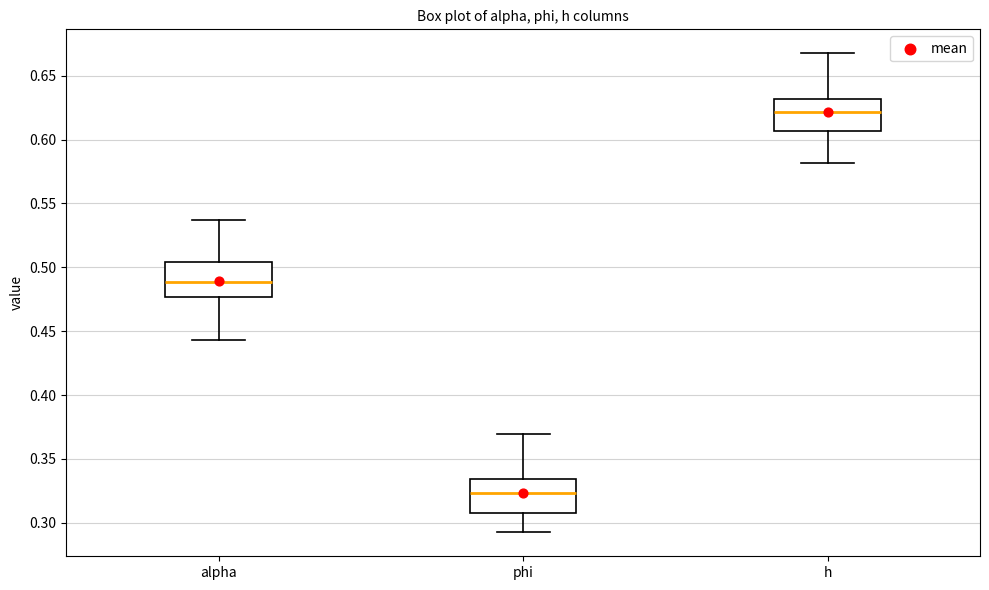

Which box's median line is the lowest?

phi